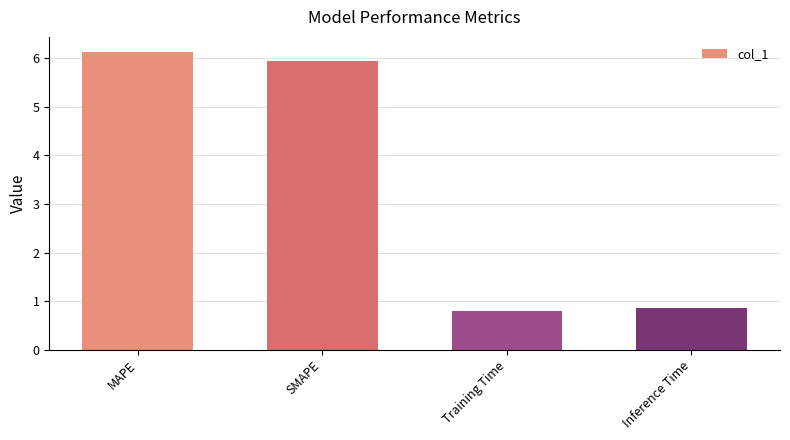

How many categories are shown in the chart?

4